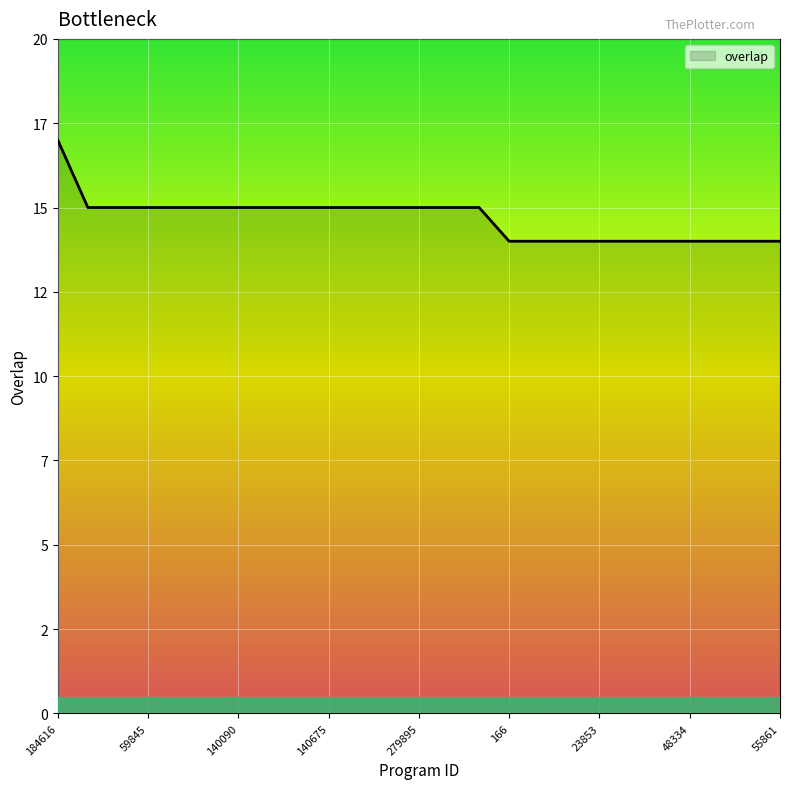

Does the chart display data point markers on the line(s)?

No